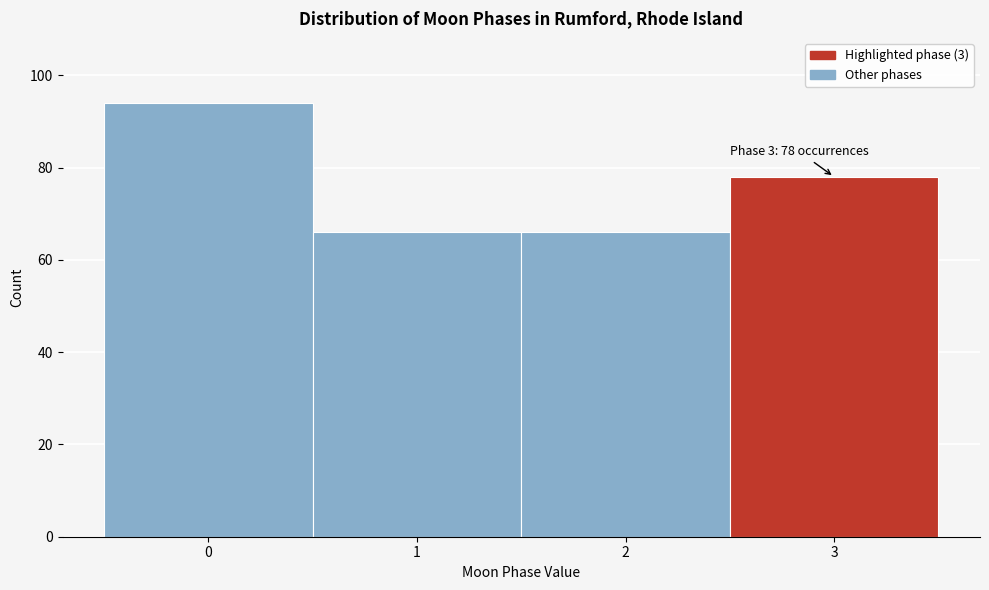

Over which range of the x-axis is the bar tallest?

-0.5 to 0.5